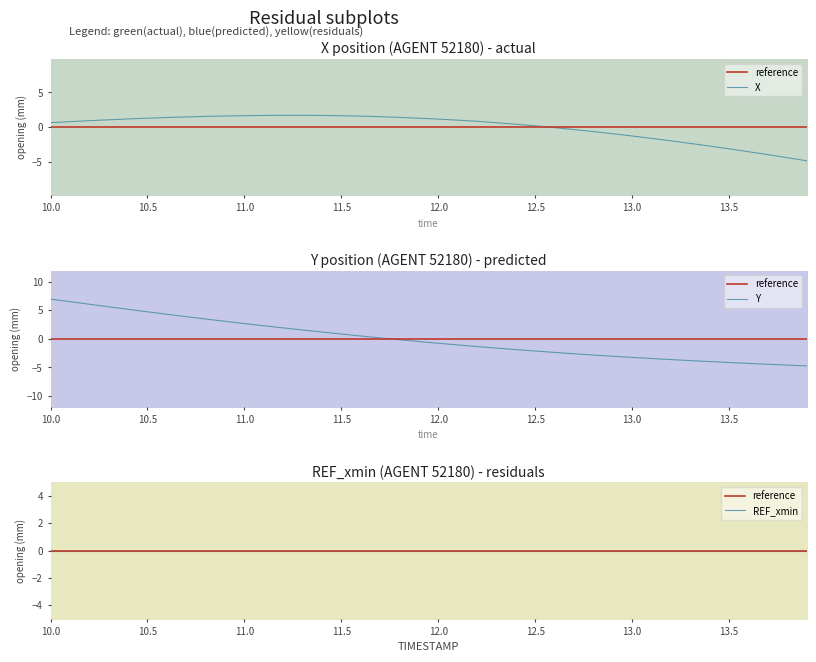

Is this an area chart (filled region under the line)?

No